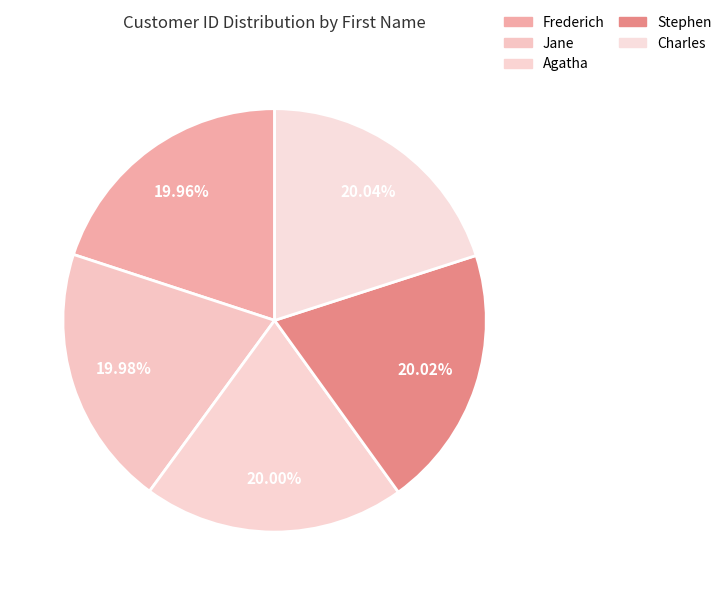

To the nearest percent, what portion does Agatha represent?

20%